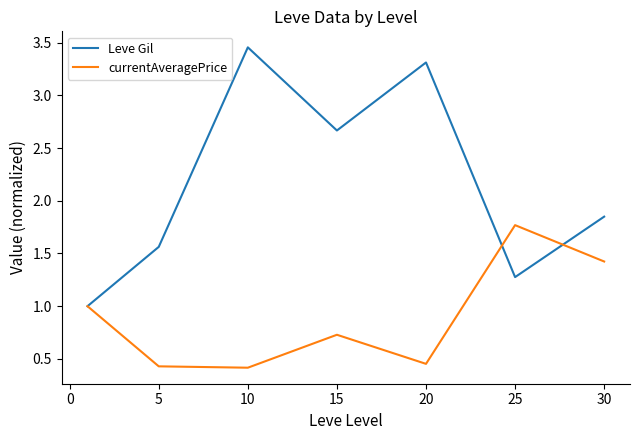

Which series has the largest total across all categories?

Leve Gil